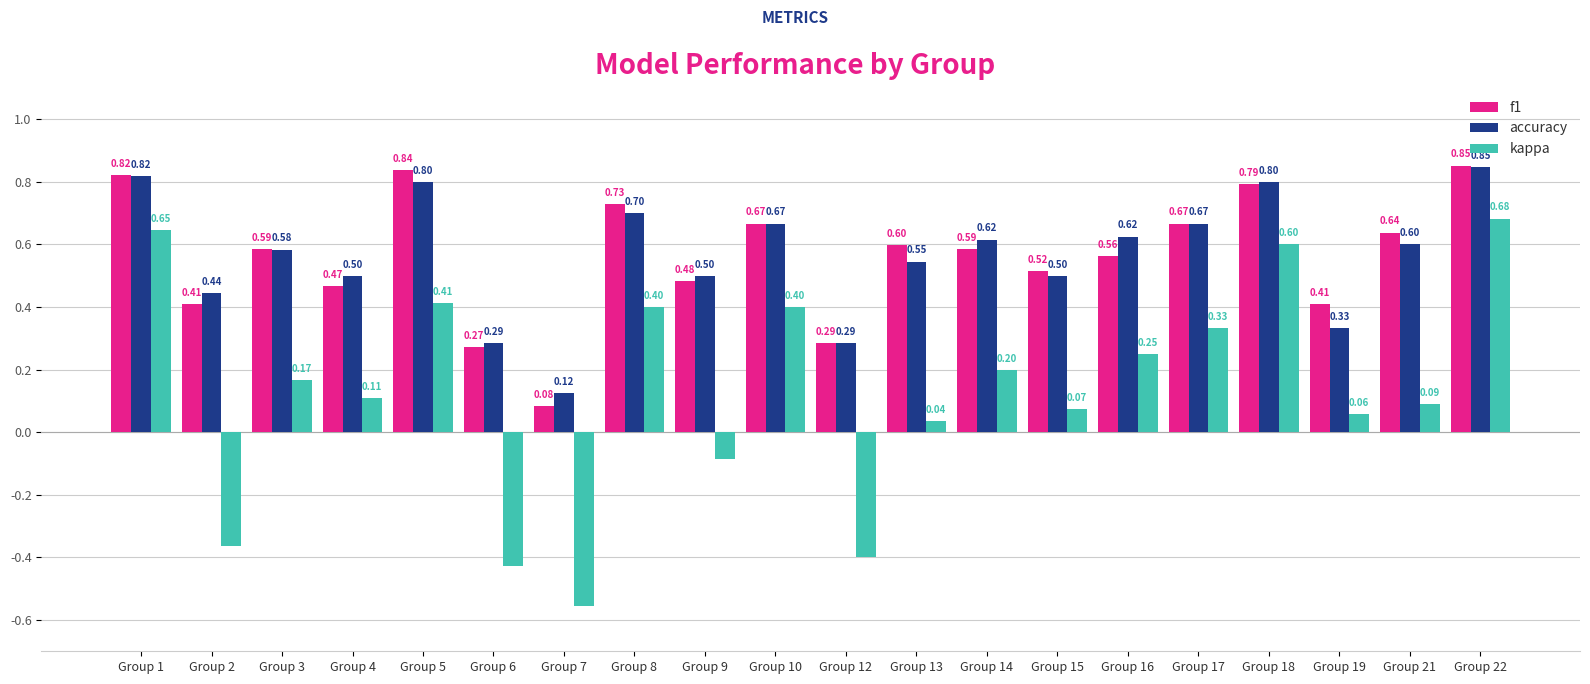

Which series has the largest range (max minus min)?

kappa